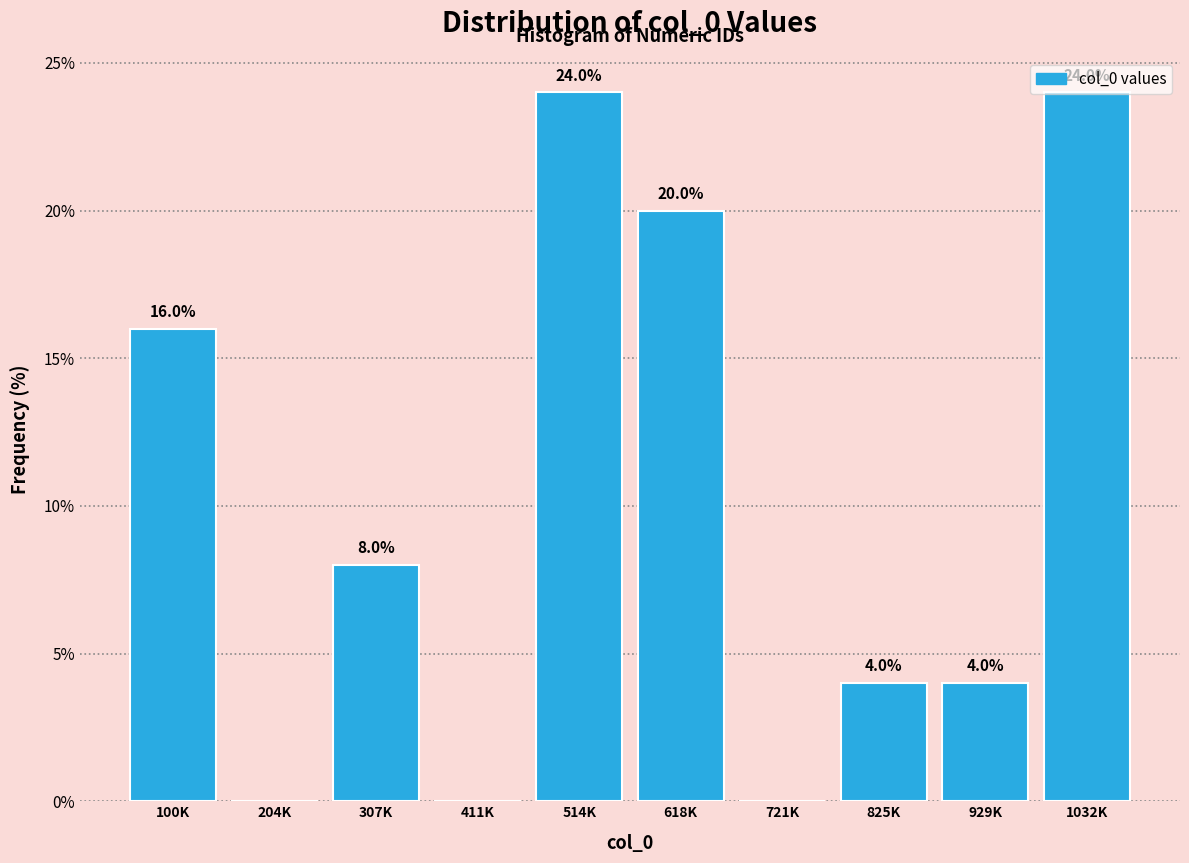

Where does the data first go above 8?

100K